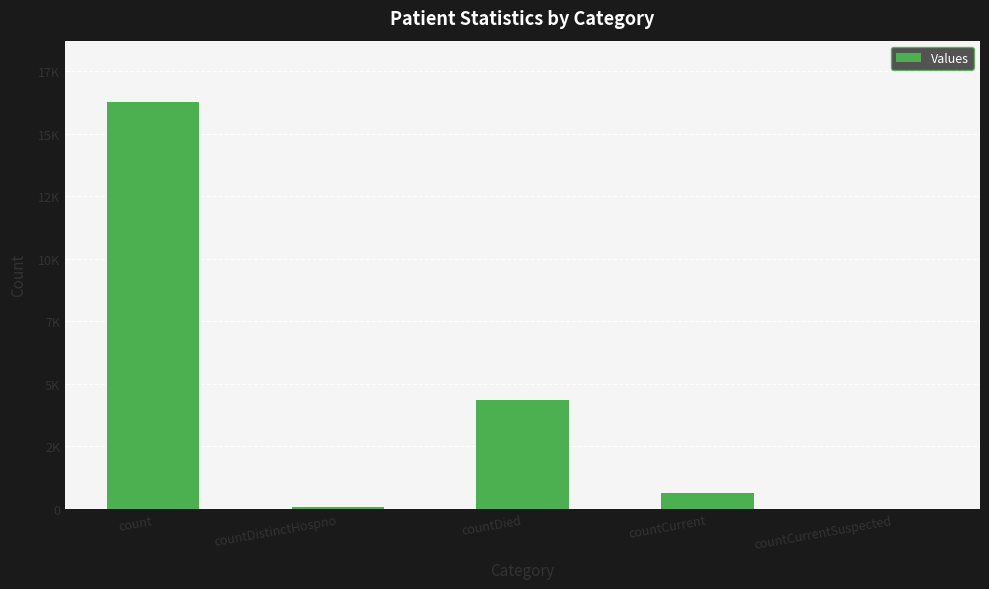

What is the change in value from countCurrent to countCurrentSuspected?

-633